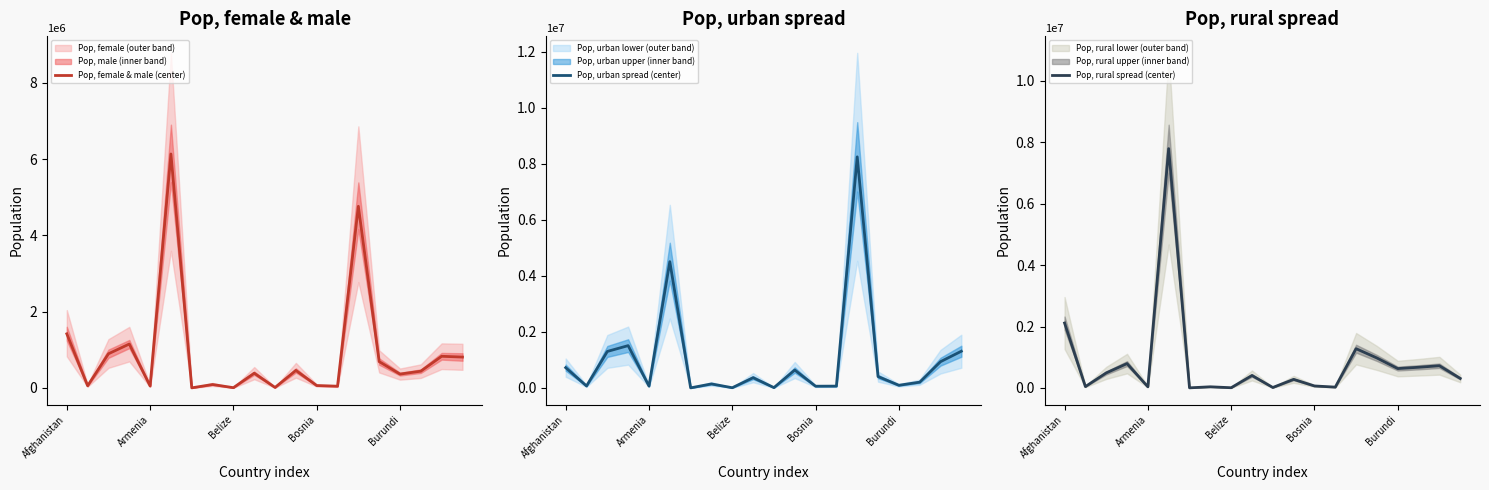

Which category has the lowest value in the Pop, urban spread (center) series?

6